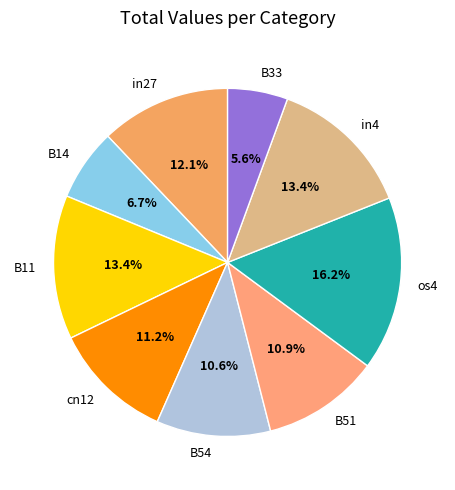

To the nearest percent, what portion does in4 represent?

13%